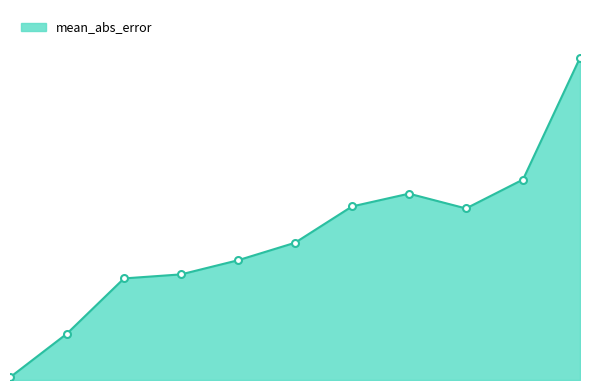

Does the chart have visible grid lines?

No